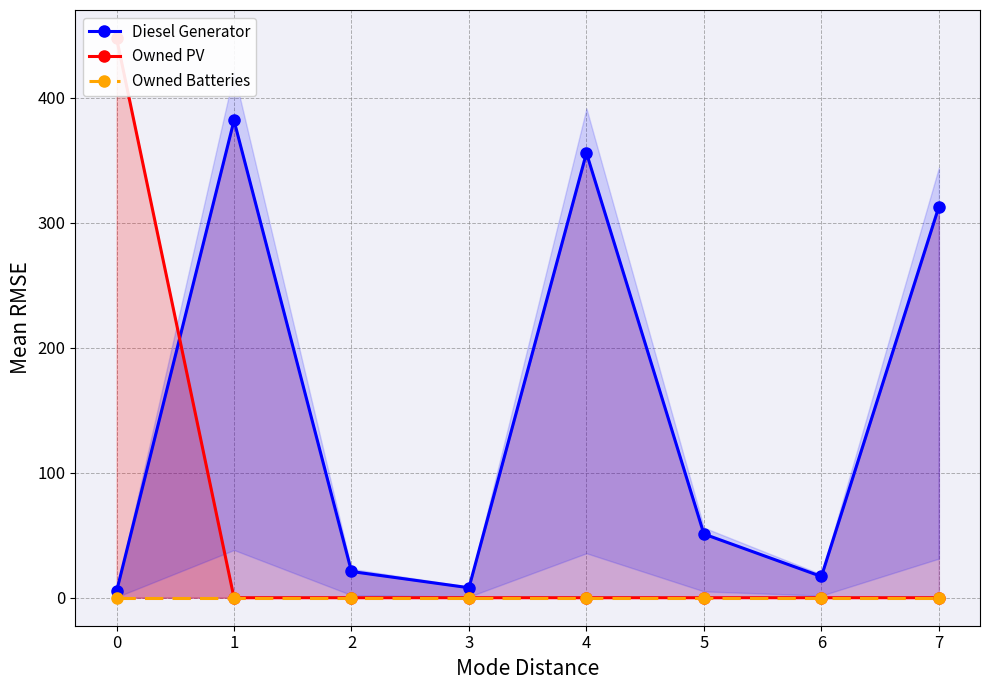

True or false: Owned Batteries and Diesel Generator cross at least once.

False